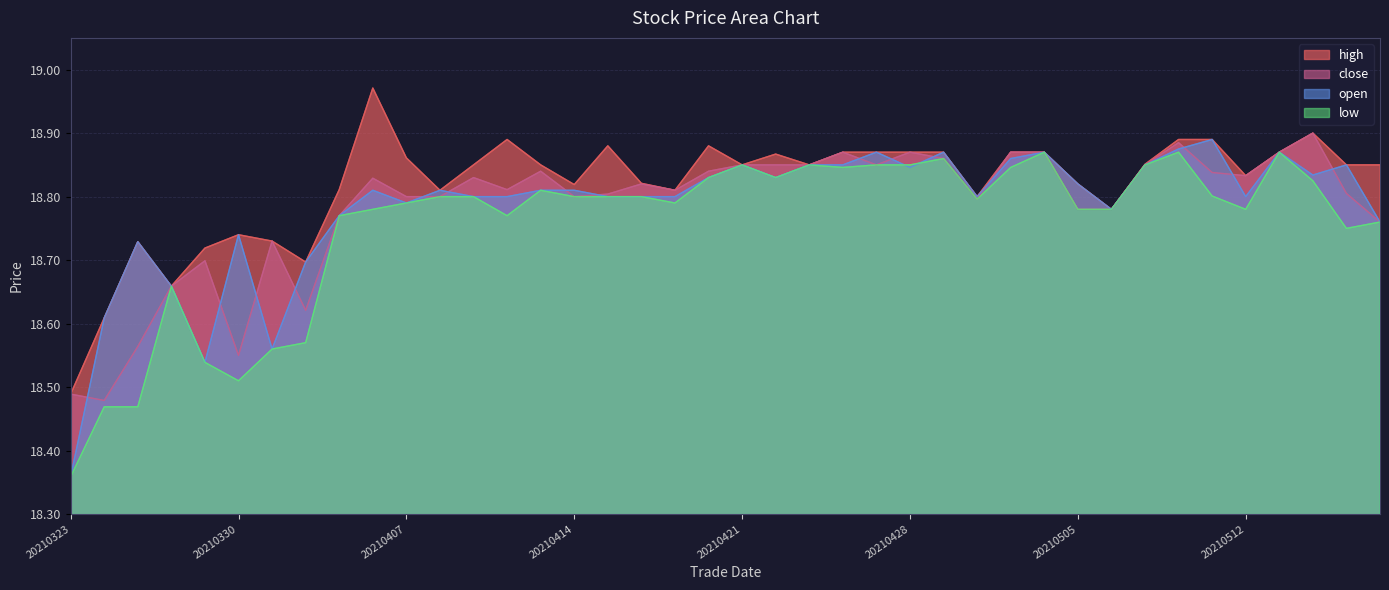

What is the total value across all series at 20210514?

75.5